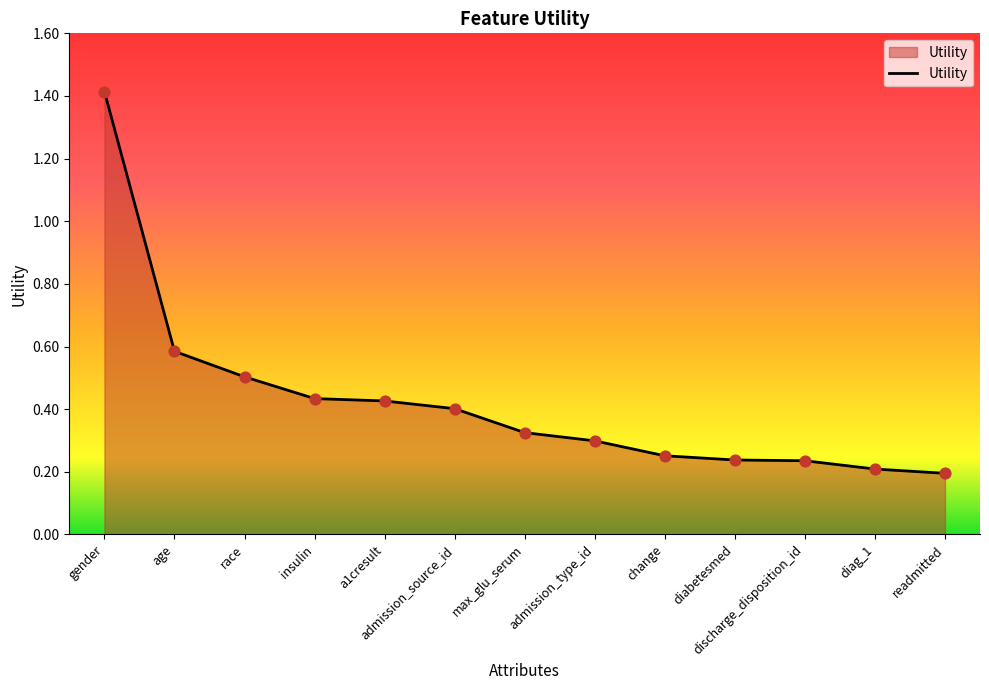

Between admission_type_id and diabetesmed, which is larger?

admission_type_id